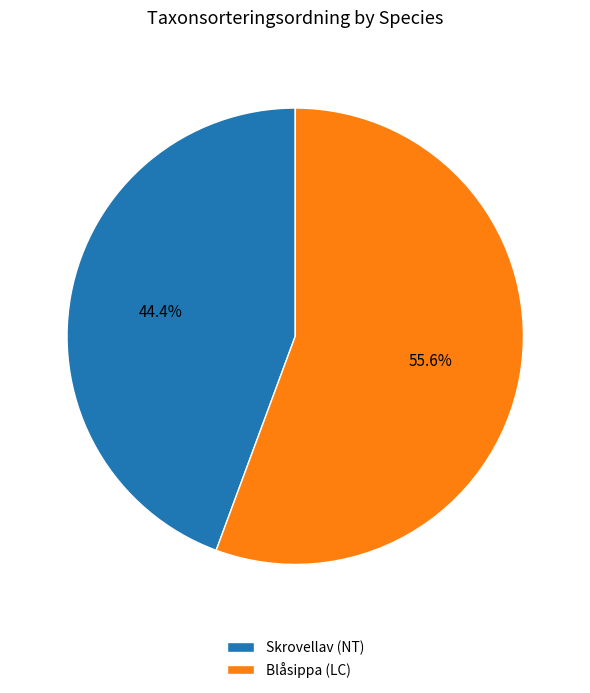

Which category accounts for the majority?

Blåsippa (LC)